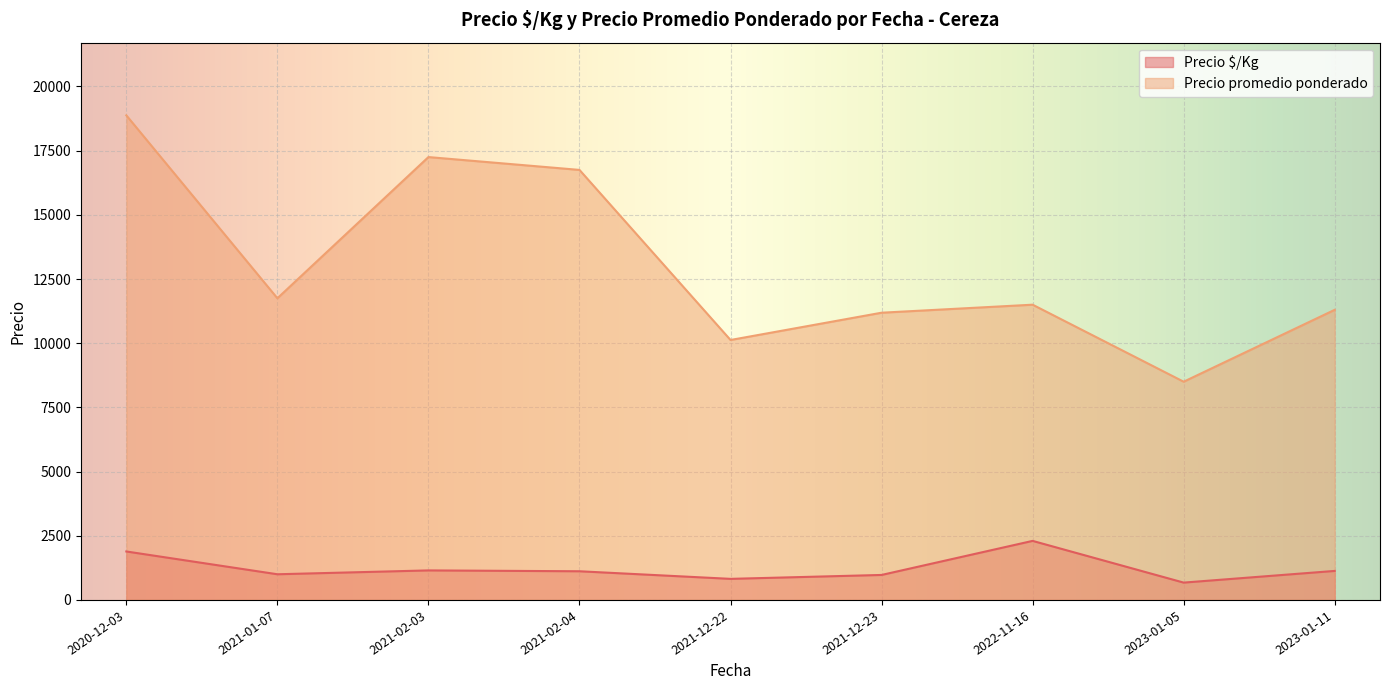

What is the total value across all series at 2021-02-03?

18400.0